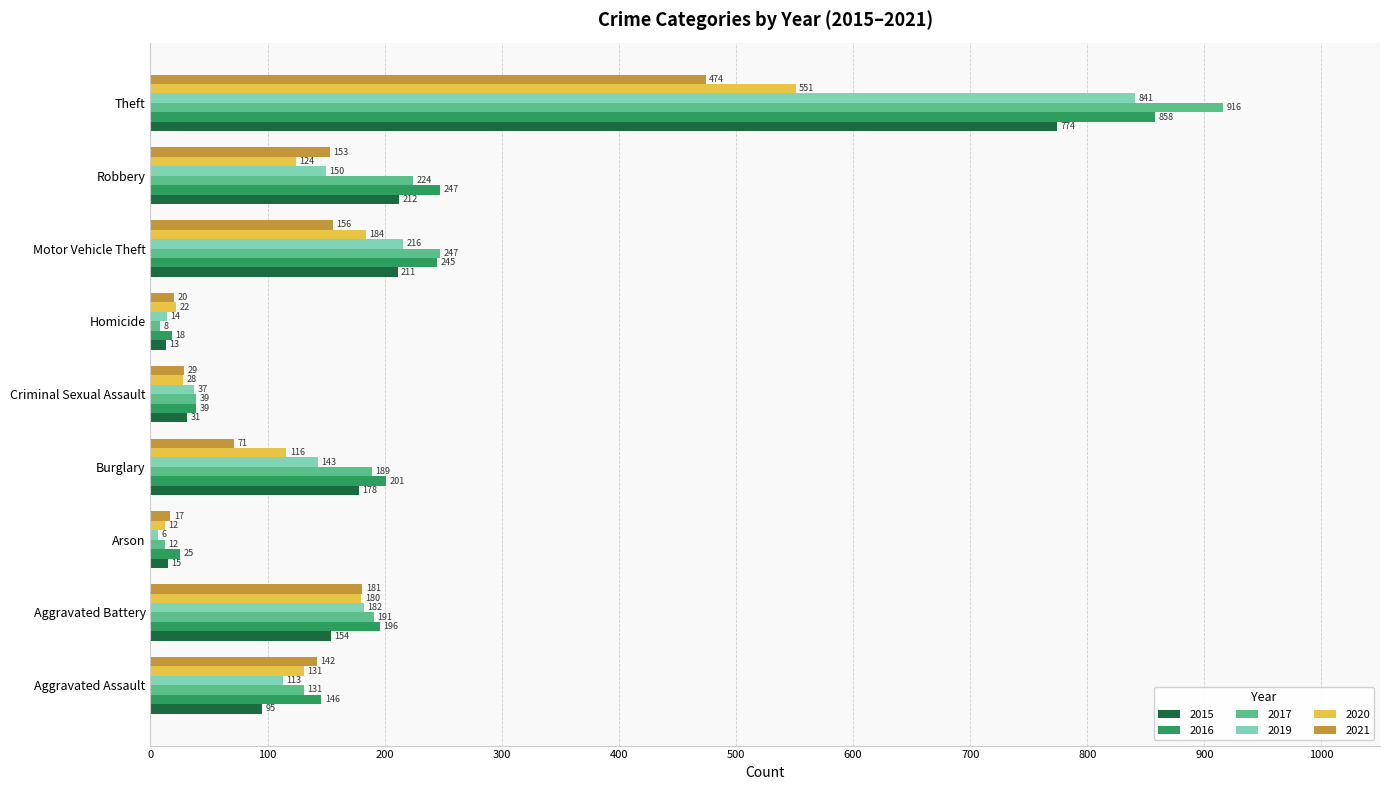

Is the value of 2015 at Criminal Sexual Assault greater than the value of 2017 at Aggravated Battery?

No